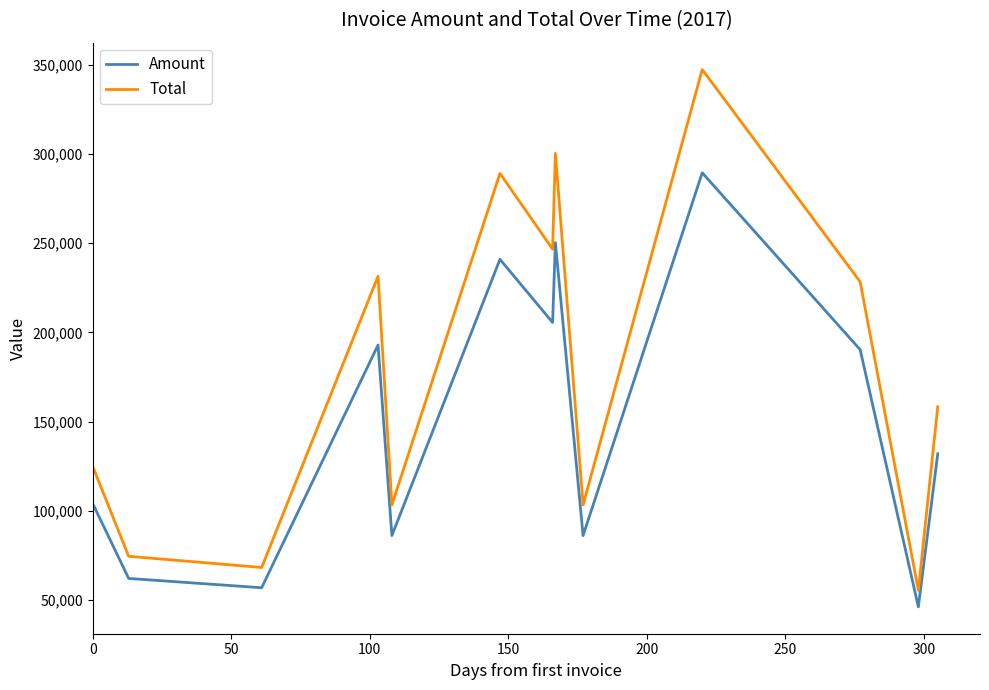

What is the greatest value displayed?

347388.0